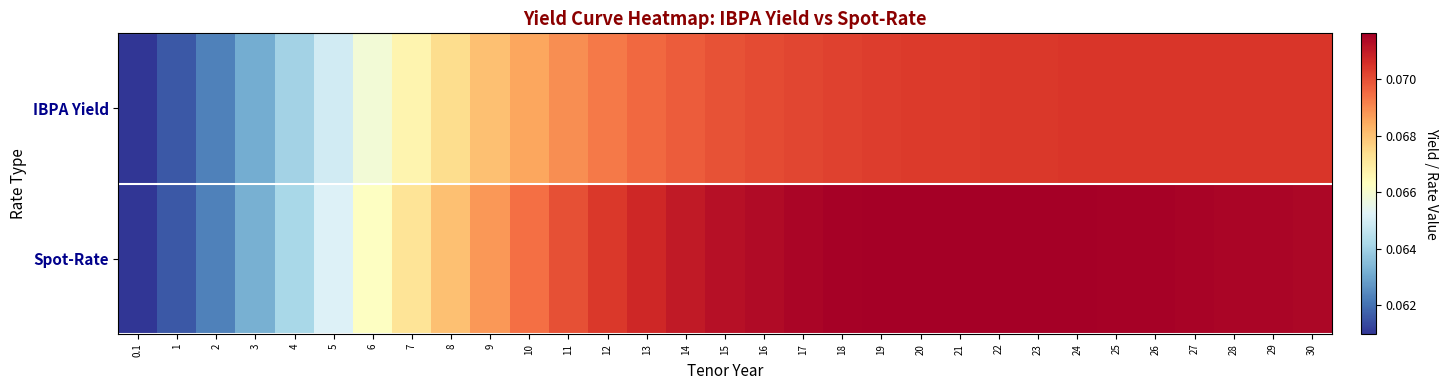

What is the total value across all series at 29?

0.1